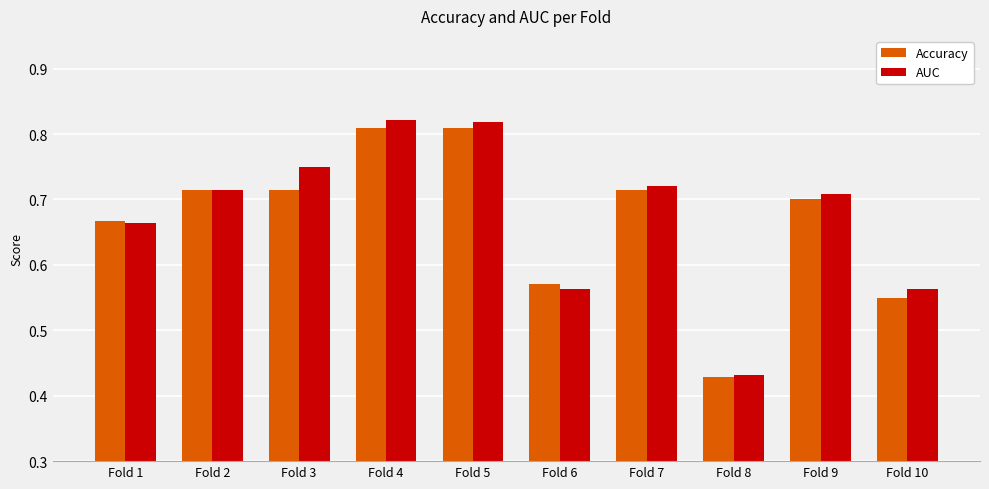

Count the AUC values in the range 0 to 1.

10